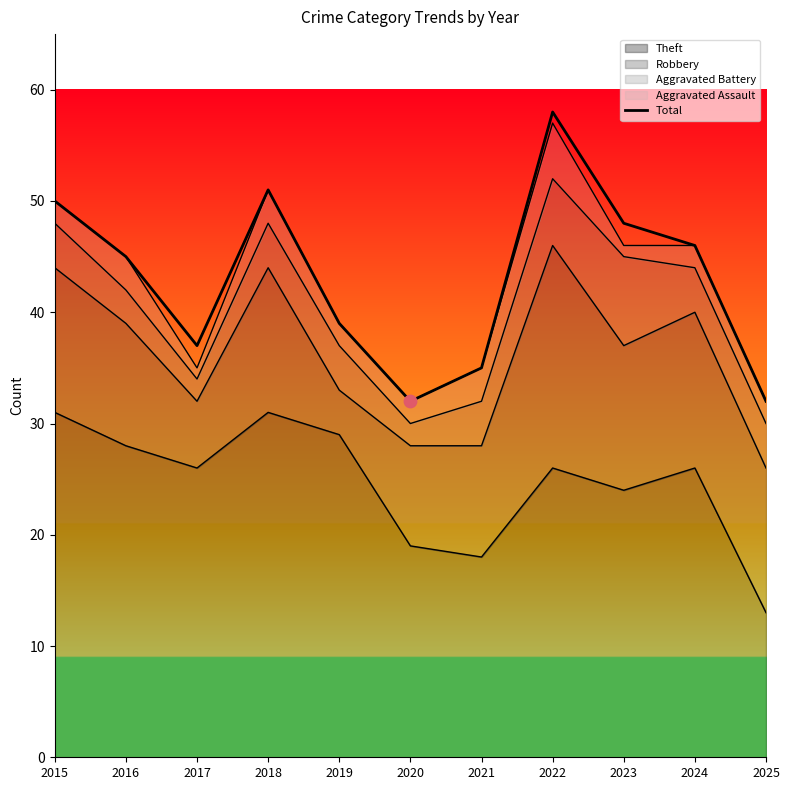

What is the change in value from 2017 to 2021?

-2